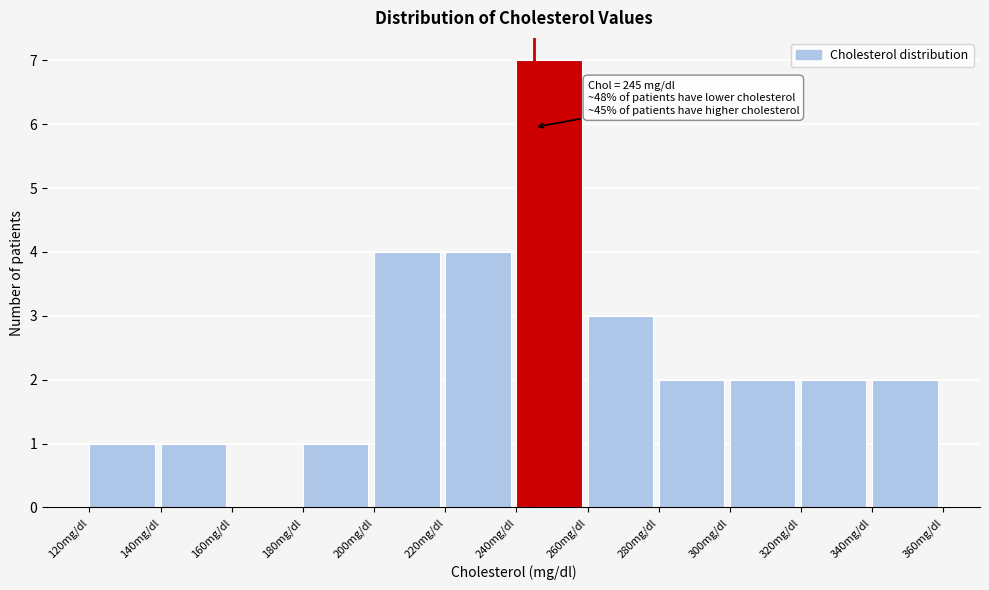

Which range on the x-axis has the tallest bar?

240 to 260